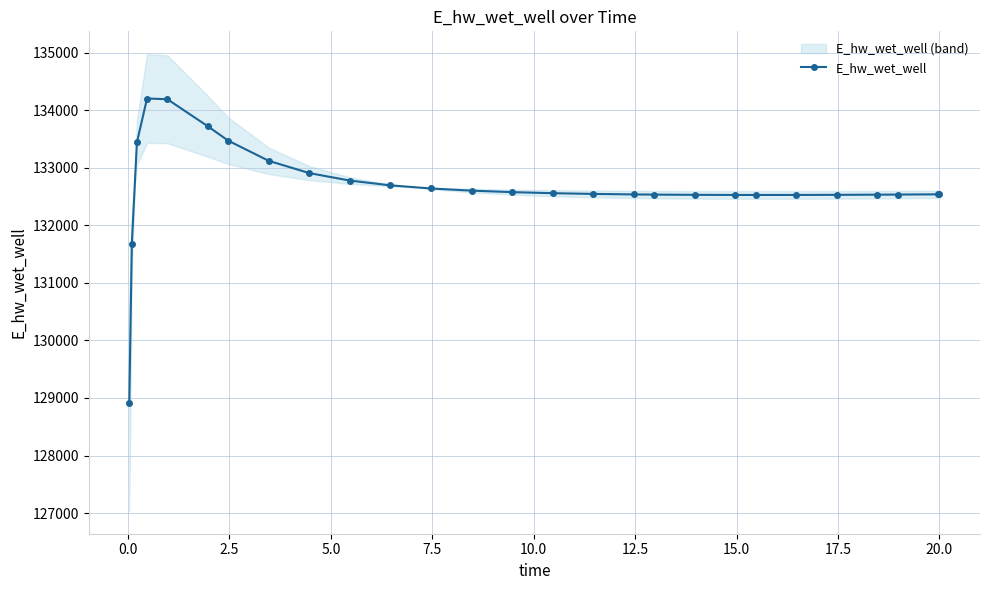

What is the maximum value for E_hw_wet_well?

134204.5